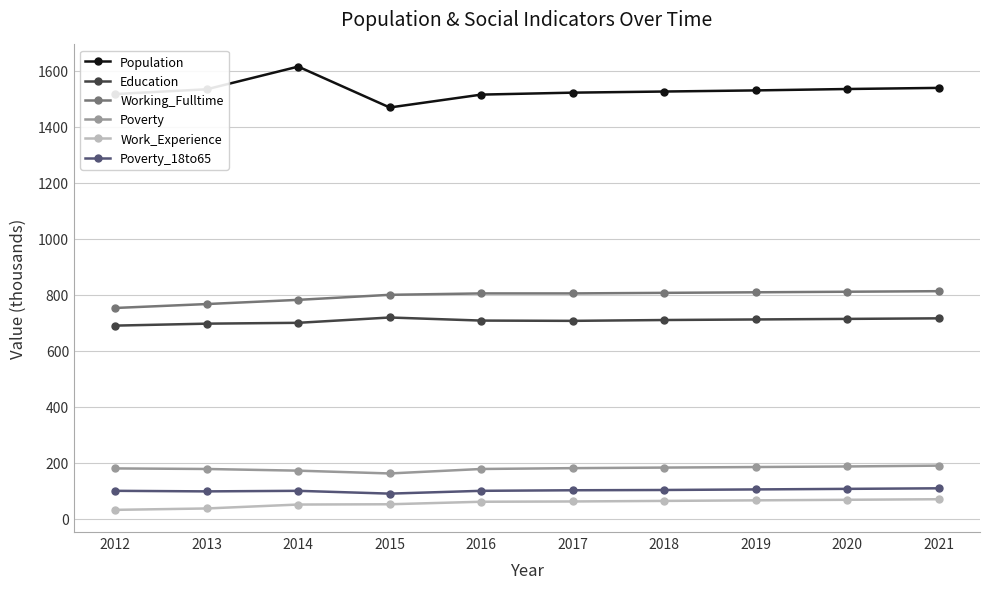

What is the value of the Poverty_18to65 point at the 9th from the left?

107